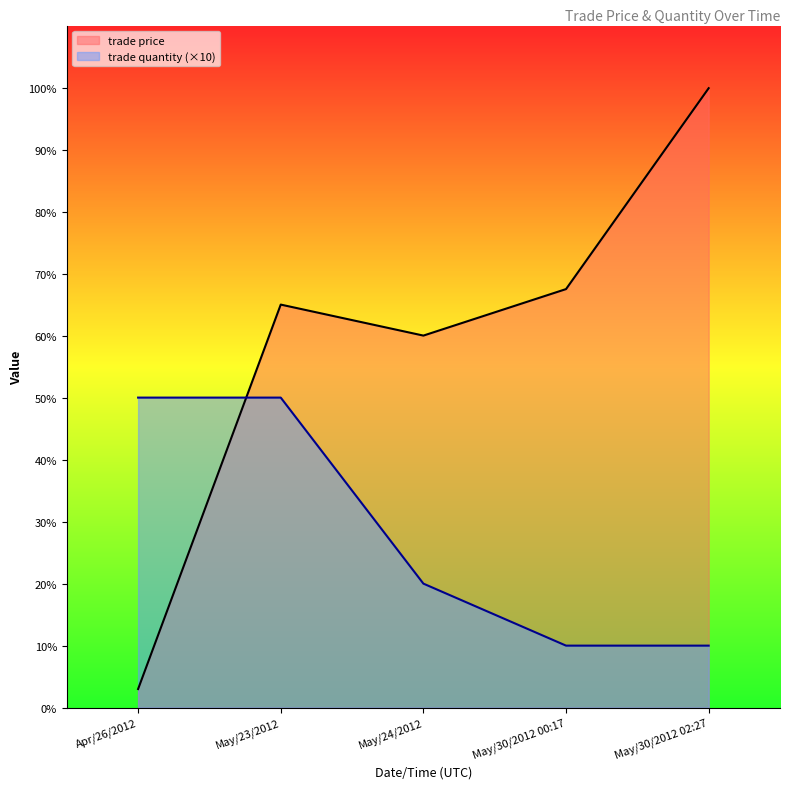

Which series has the largest range (max minus min)?

trade price